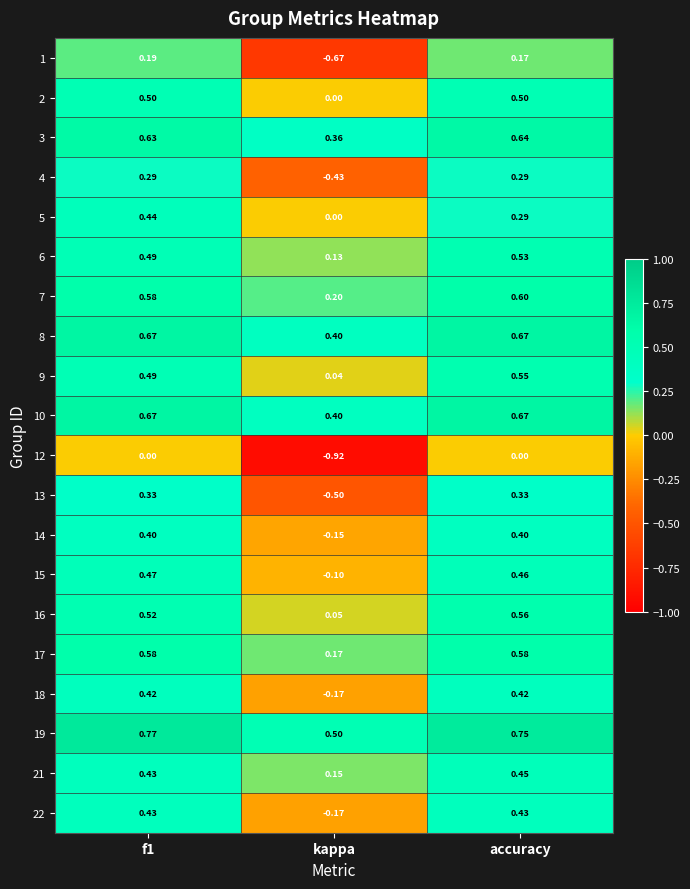

Is the value of 22 at f1 greater than the value of 6 at f1?

No